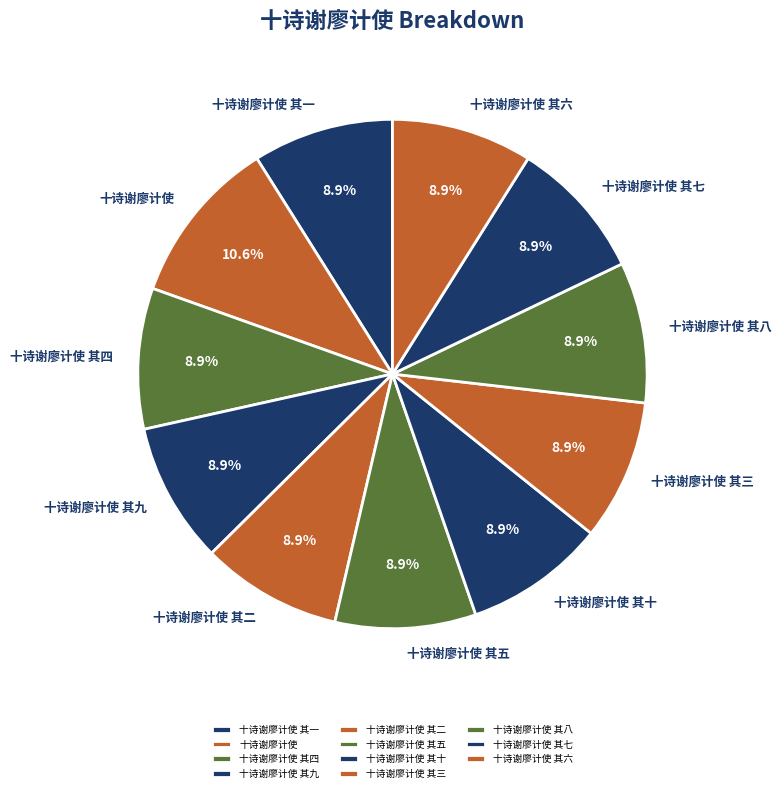

True or false: 十诗谢廖计使 其六 accounts for 9% of the total.

True